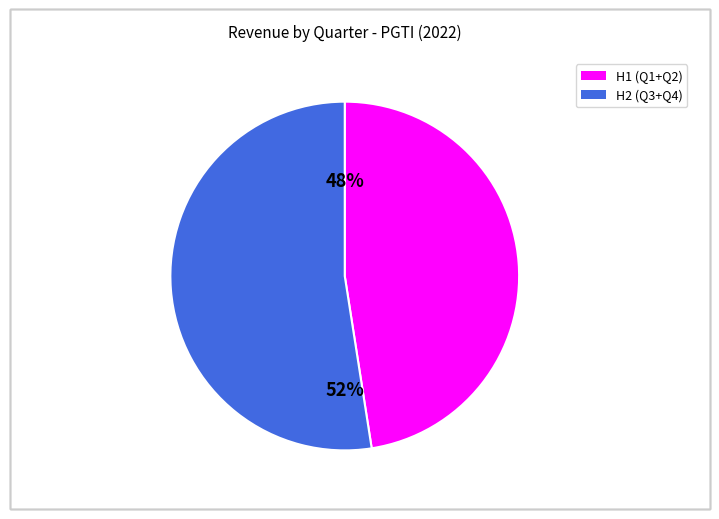

To the nearest percent, what is the average slice percentage?

50%